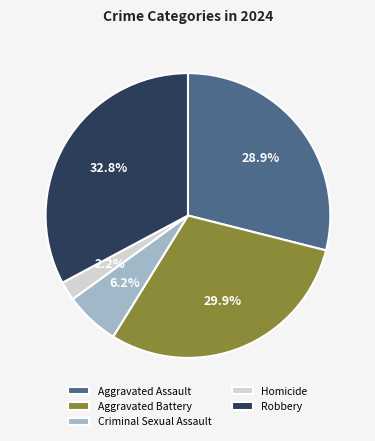

How much of the chart is everything except Aggravated Battery?

70.1%